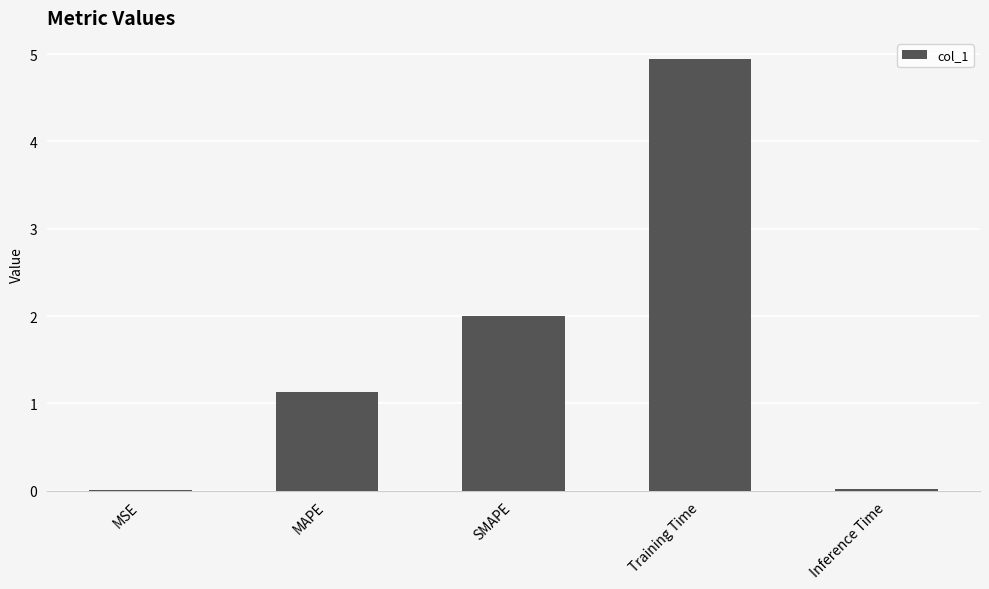

Count the number of values greater than 1.

3